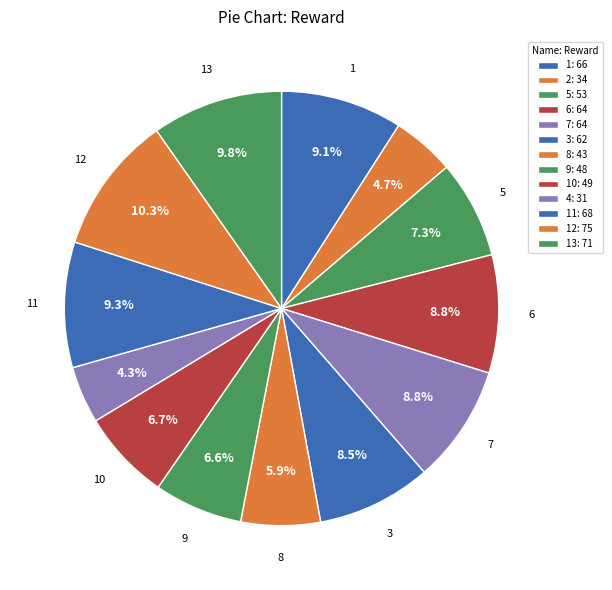

To the nearest percent, what is the difference between the largest and smallest slice percentages?

6%